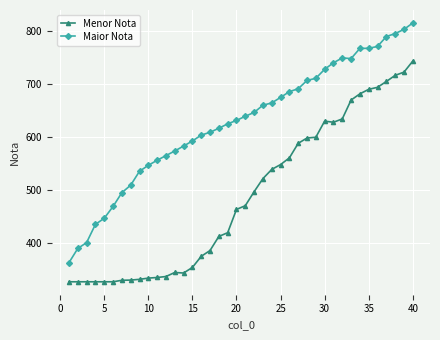

List the series in order of their peak value, lowest first.

Menor Nota, Maior Nota